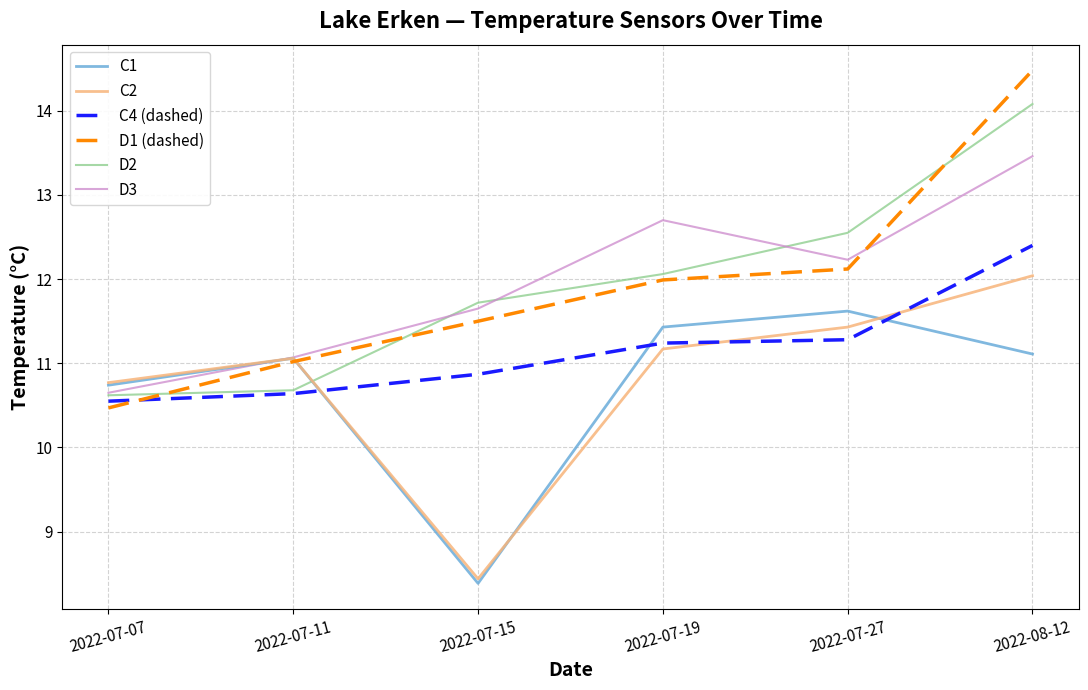

Where do D2 and C1 first cross each other?

2022-07-11 and 2022-07-15